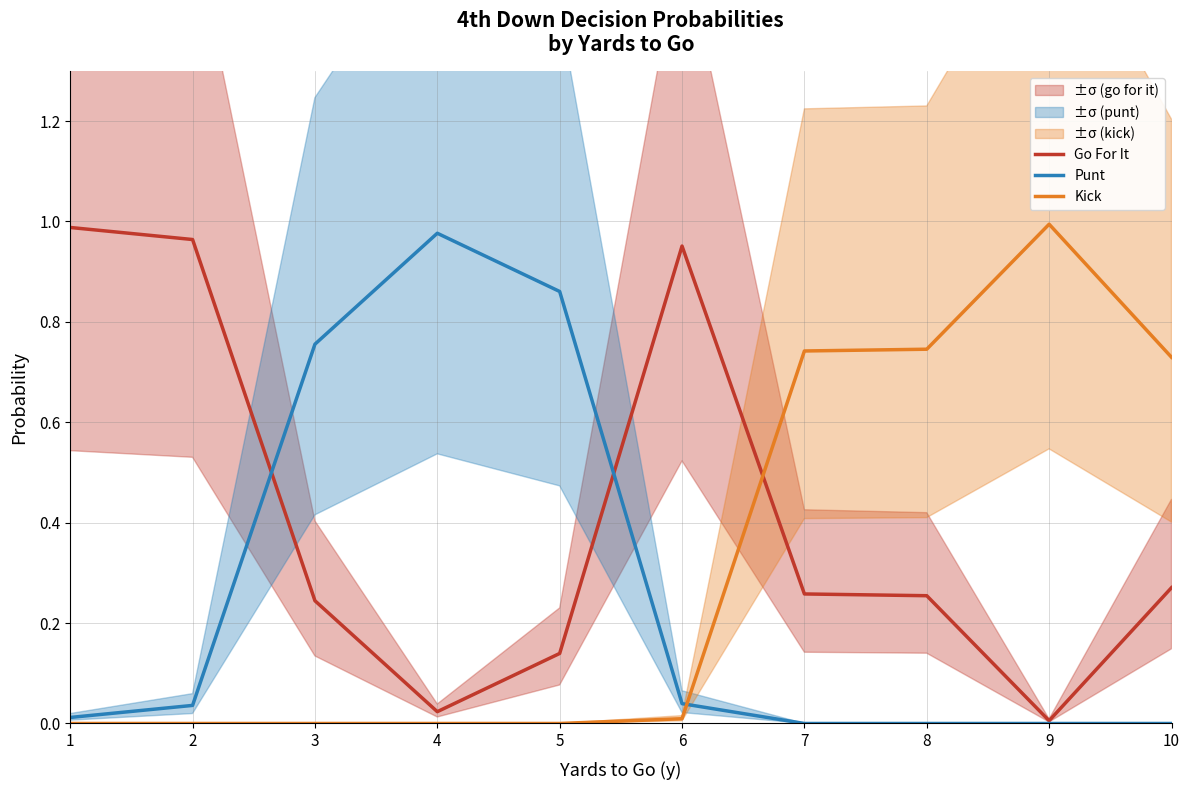

Between 1 and 5, which is larger?

1